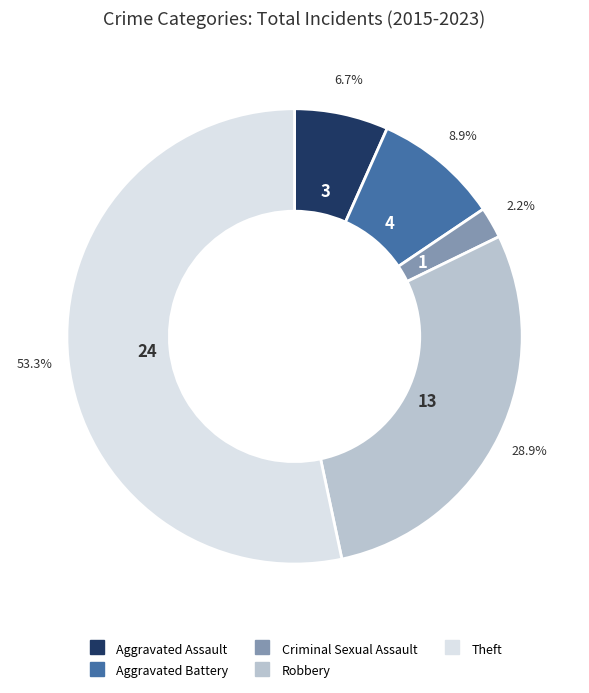

To the nearest percent, what is the combined percentage of Robbery and Aggravated Assault?

36%